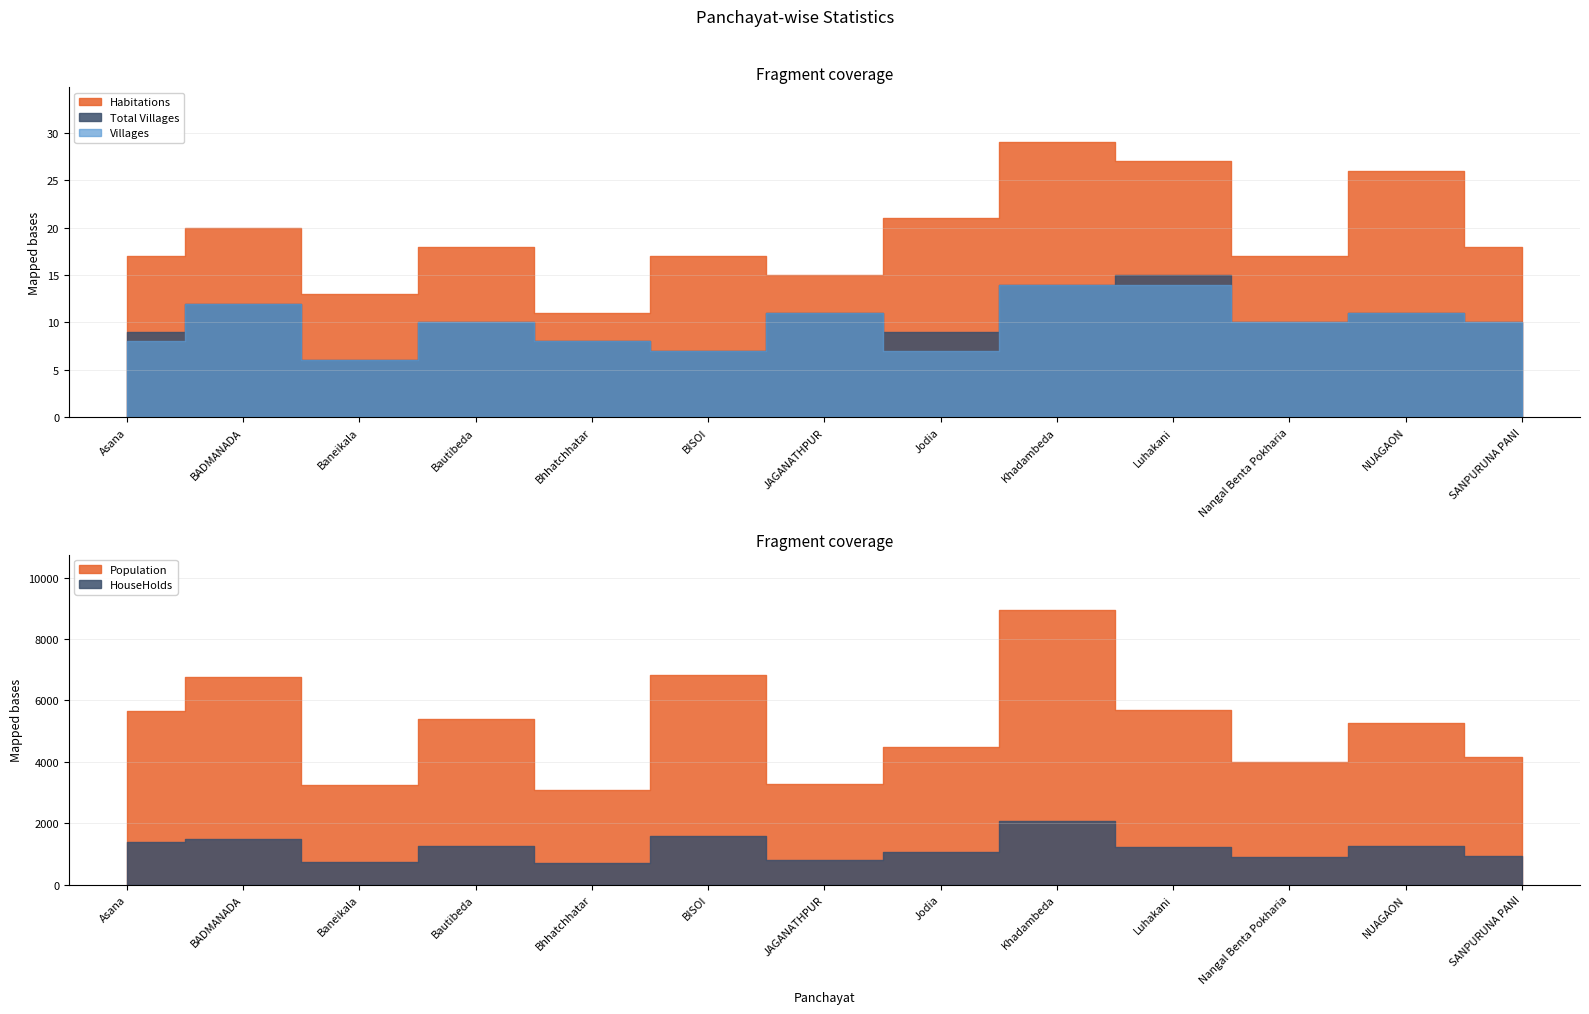

At Jodia, list the series in order from smallest to largest.

Villages, Total Villages, Habitations, HouseHolds, Population